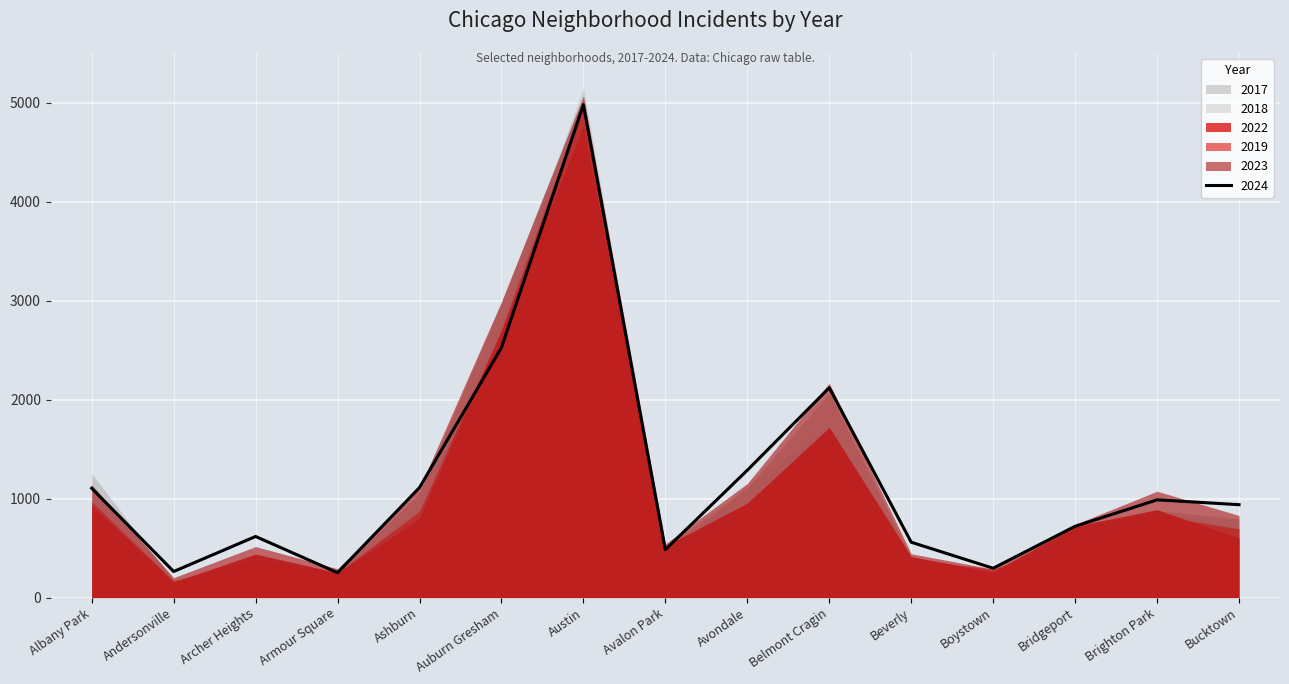

True or false: 2023 has a value of 1152 at Avondale.

True